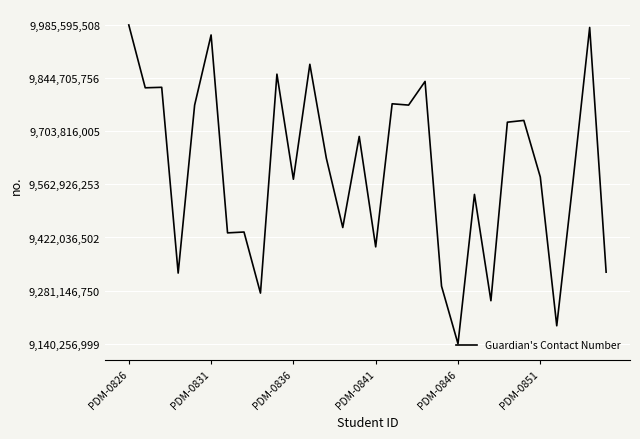

What is the greatest value displayed?

9985595508